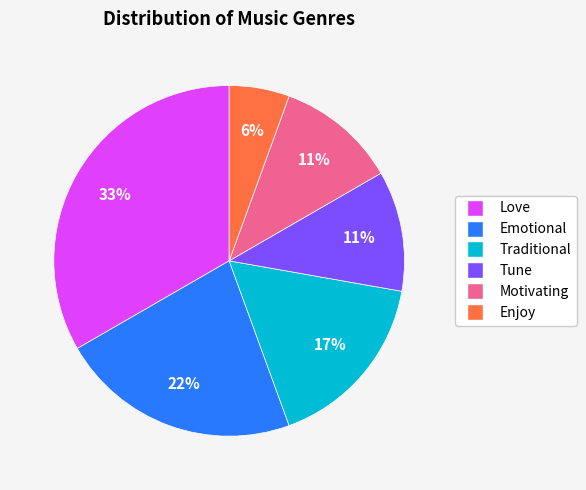

Is there any slice that represents more than half of the pie?

No